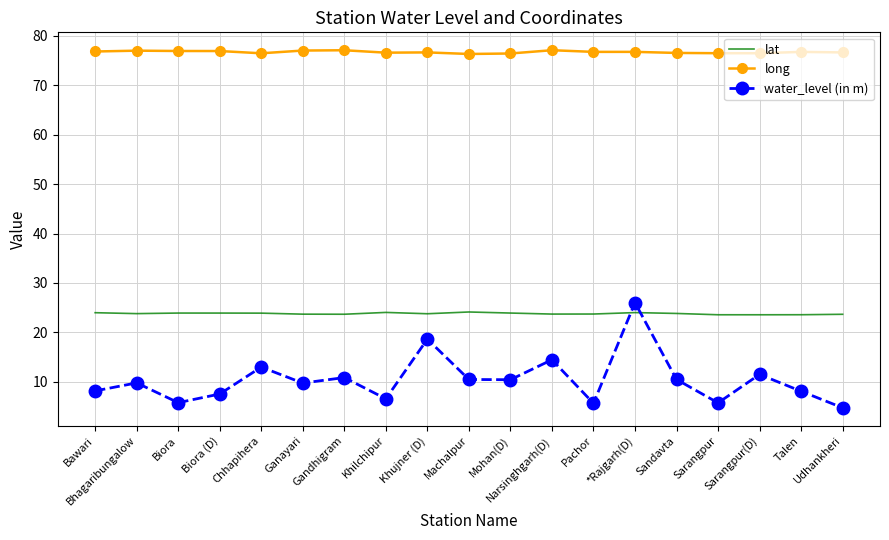

In water_level (in m), how many points are higher than both neighbors (excluding endpoints)?

7